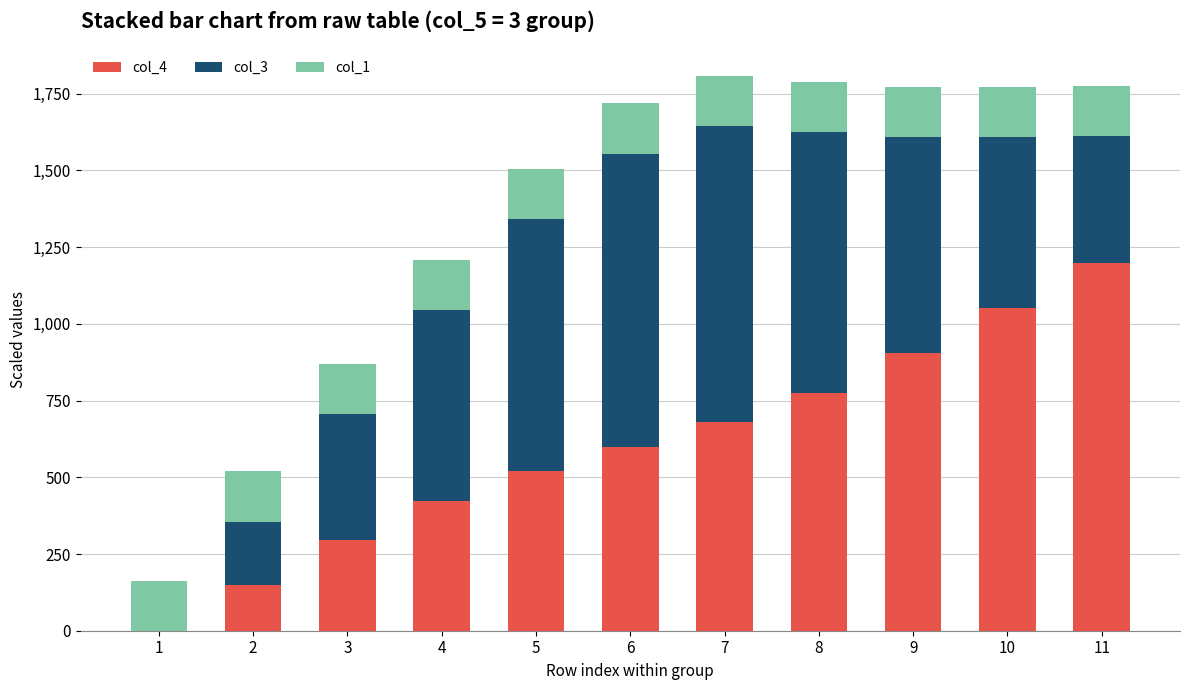

How many values in col_4 are above zero?

10